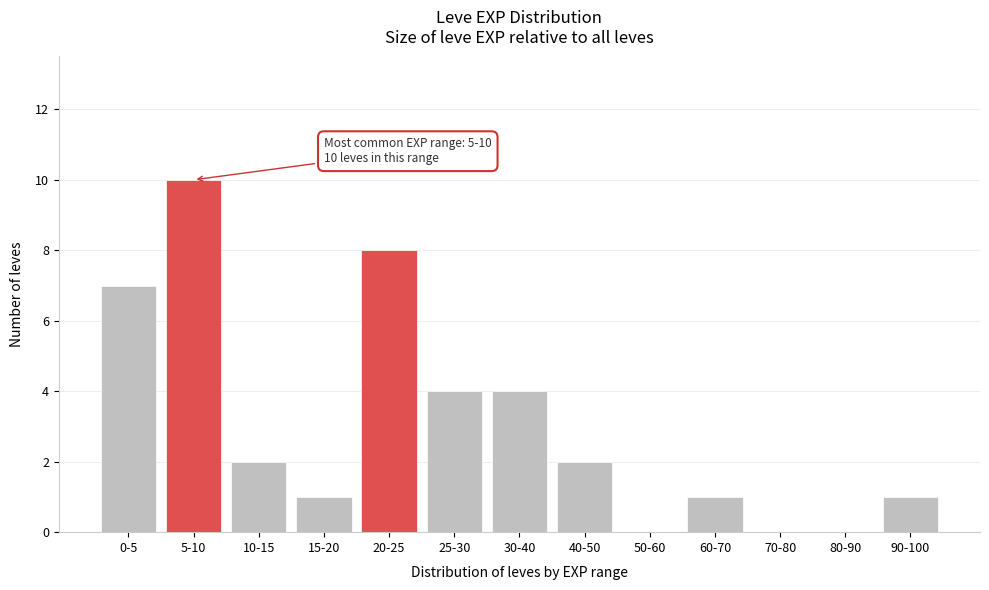

Reading right to left, transcribe all the data shown in this chart.

90-100=1	80-90=0	70-80=0	60-70=1	50-60=0	40-50=2	30-40=4	25-30=4	20-25=8	15-20=1	10-15=2	5-10=10	0-5=7